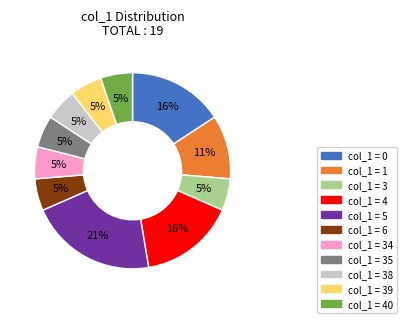

Is there any slice that represents more than half of the pie?

No